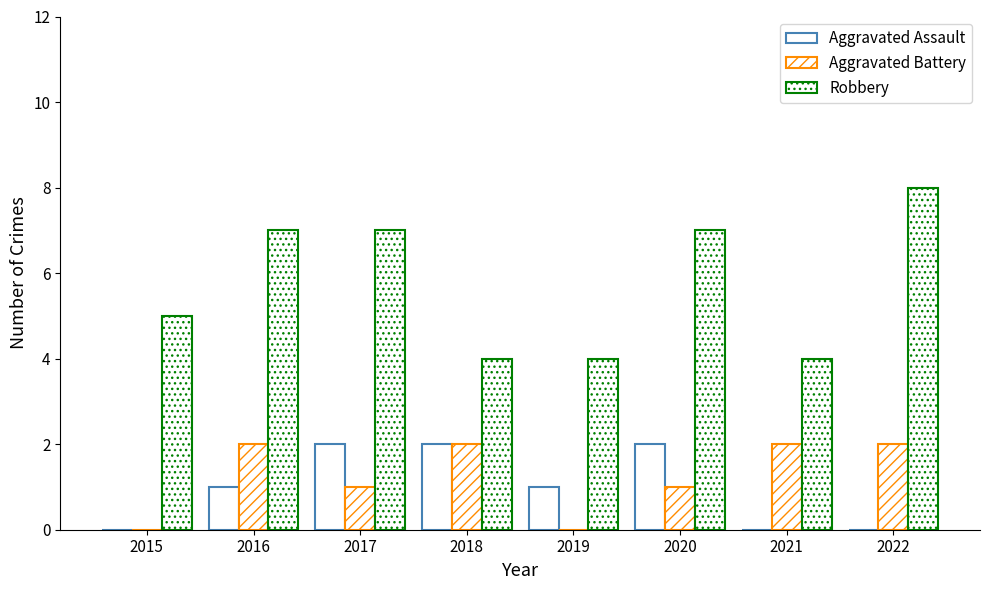

Are the bars horizontal?

No